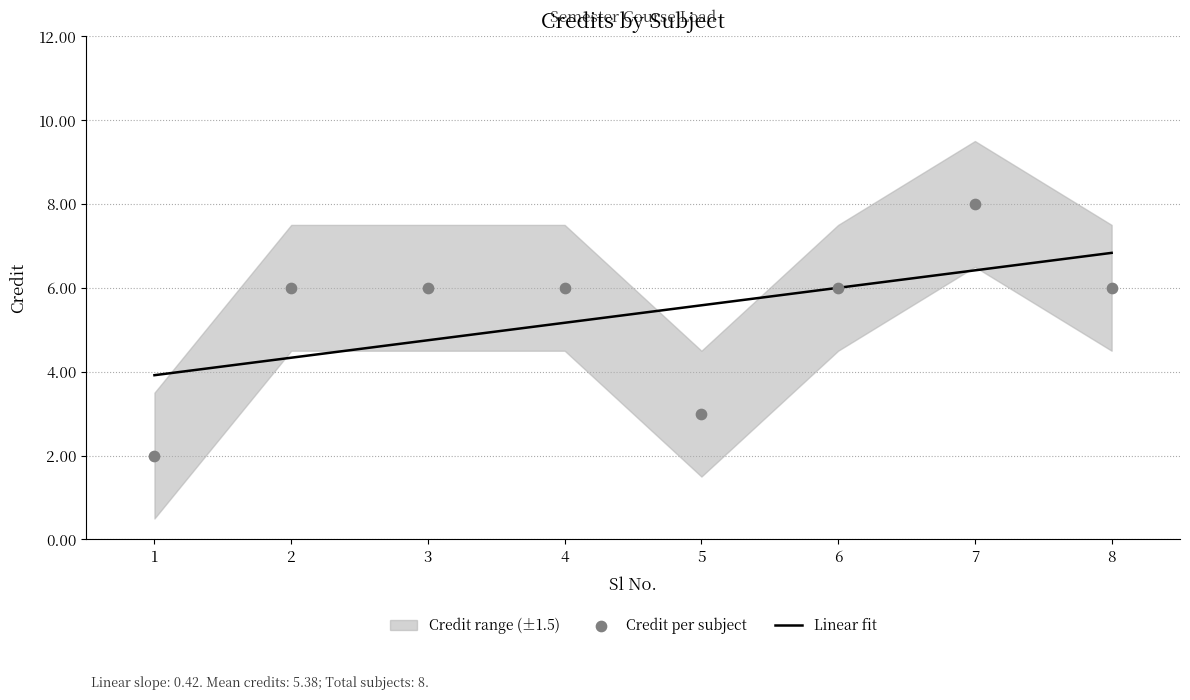

What is the total value across all series at 6?

12.0